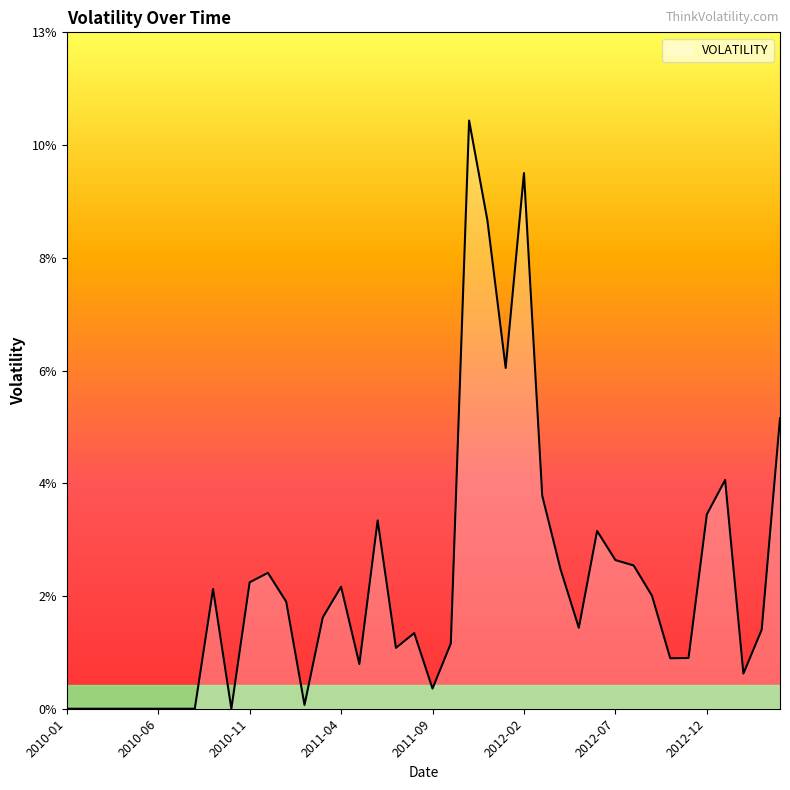

Does the chart display data point markers on the line(s)?

No